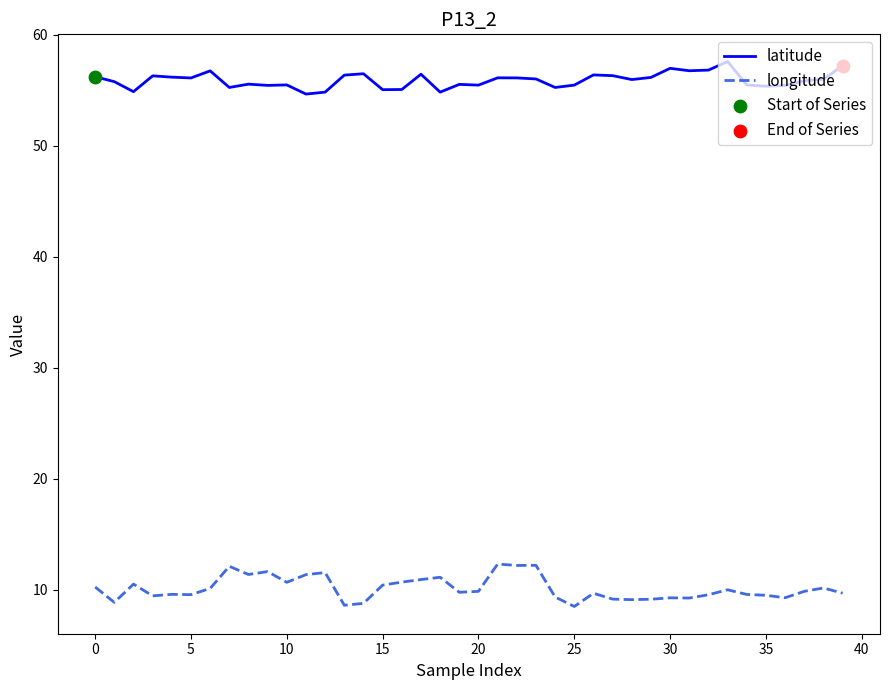

True or false: longitude and latitude intersect in this chart.

False